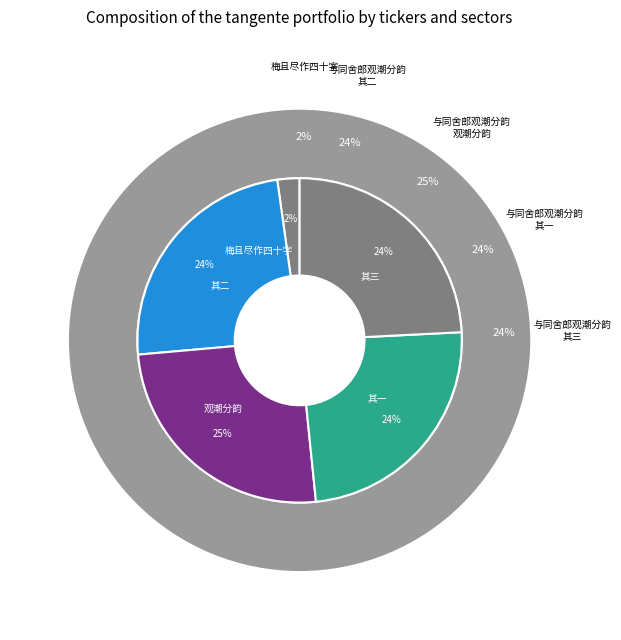

To the nearest percent, what portion does 与同舍郎观潮分韵得还字一字江字三首一字江字为坐客作 其三 represent?

24%